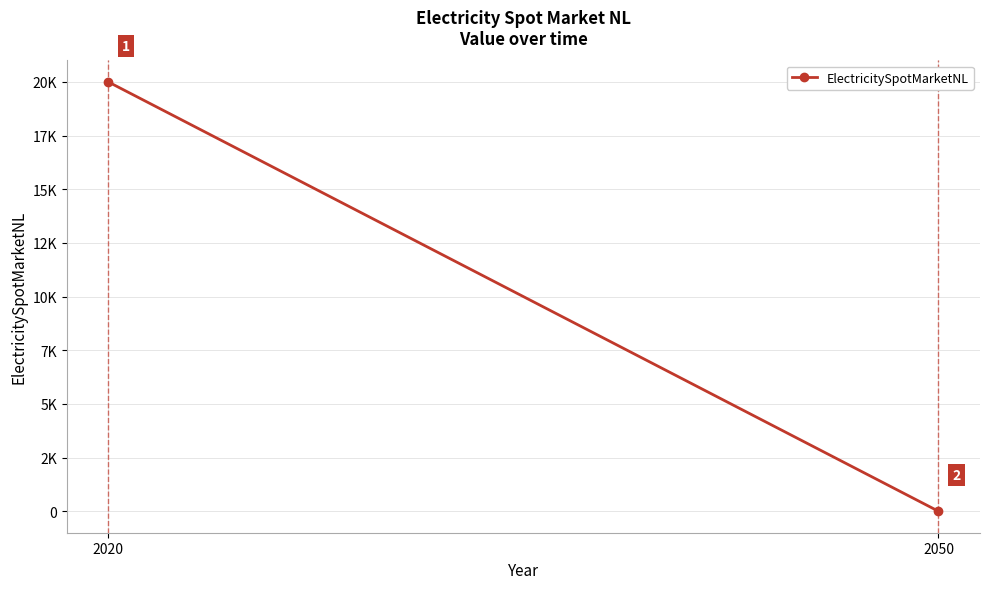

What is the sum of the values at 2050 and 2020?

20000